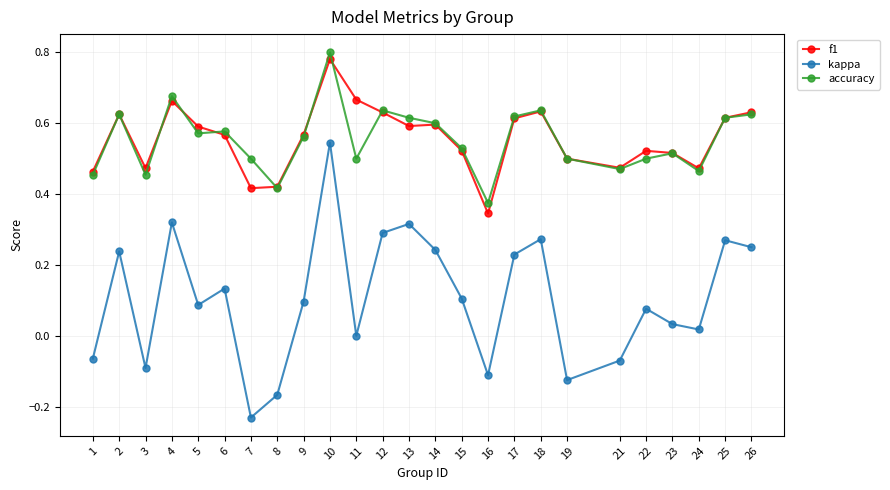

What is the total value across all series at 11?

1.2